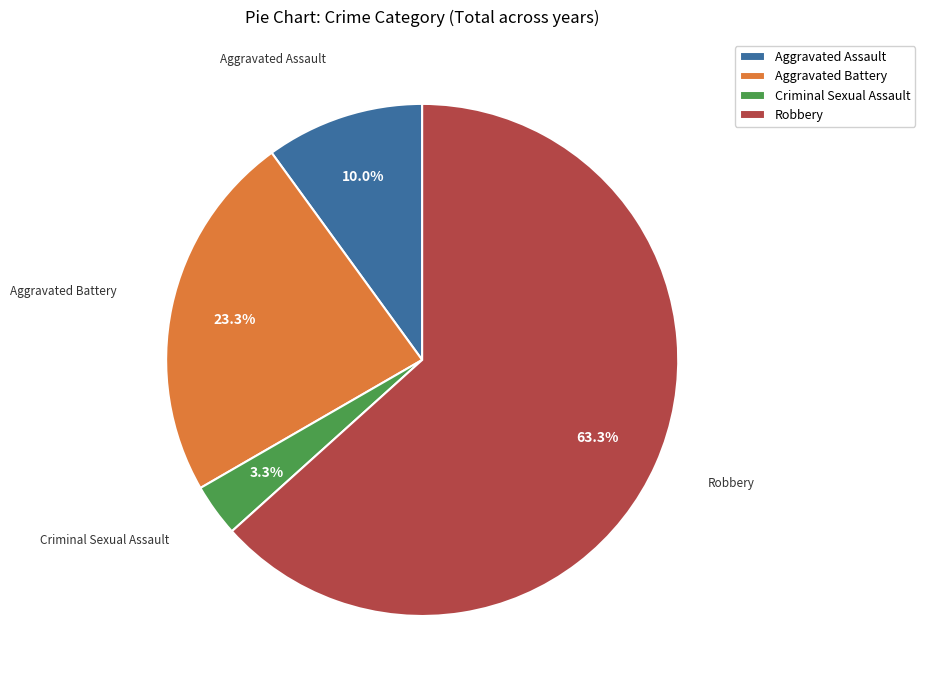

Does Robbery account for over 50% of the chart?

Yes